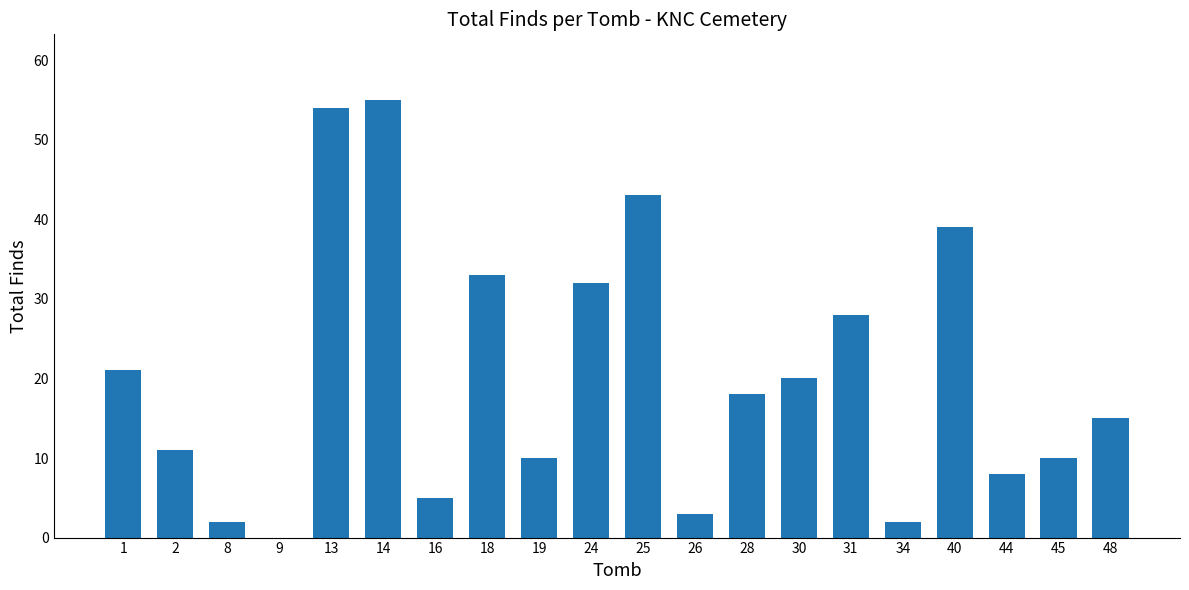

What is the sum of all values?

409